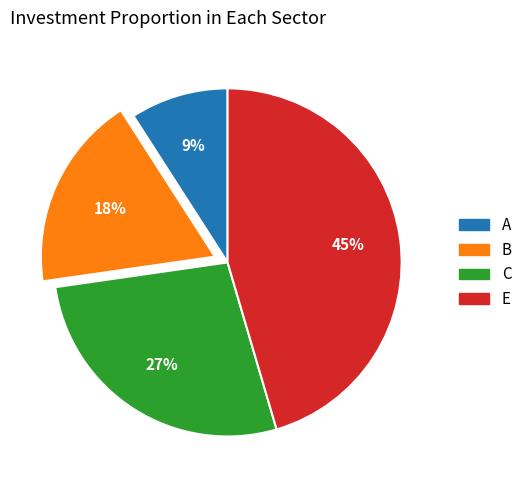

Which category has the biggest portion of the pie?

E